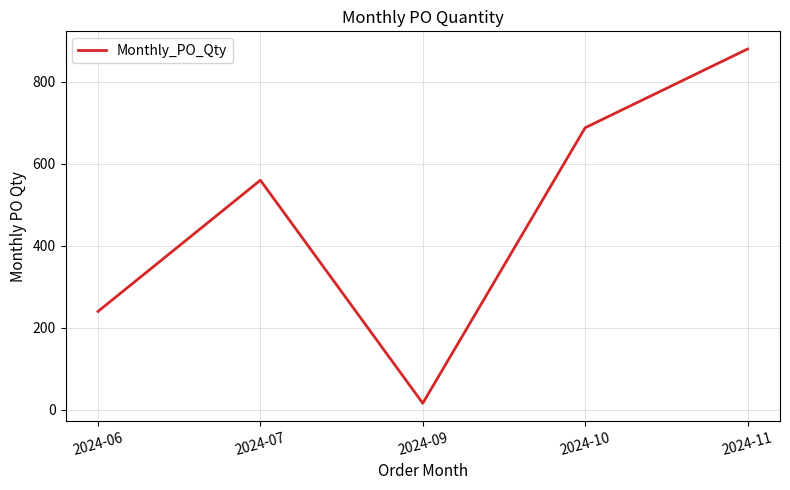

Does the chart have visible grid lines?

Yes